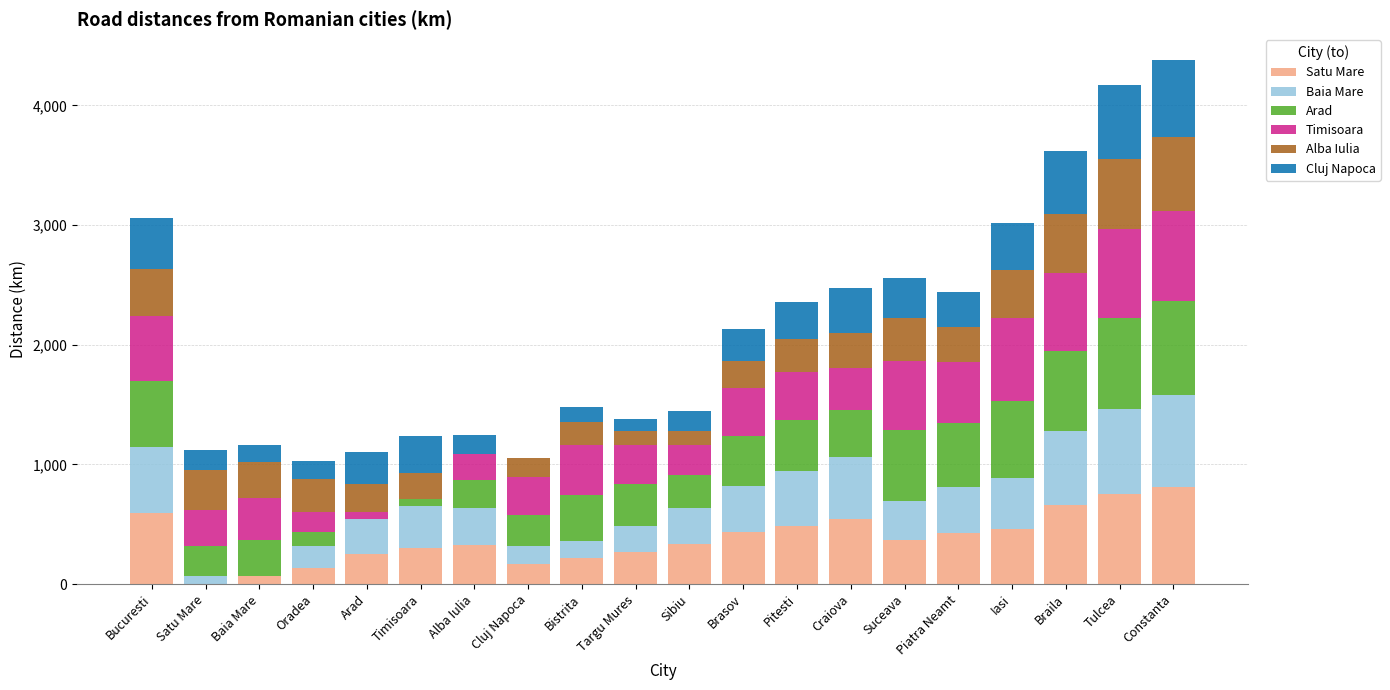

The value of Satu Mare at Sibiu is 333. True or false?

True